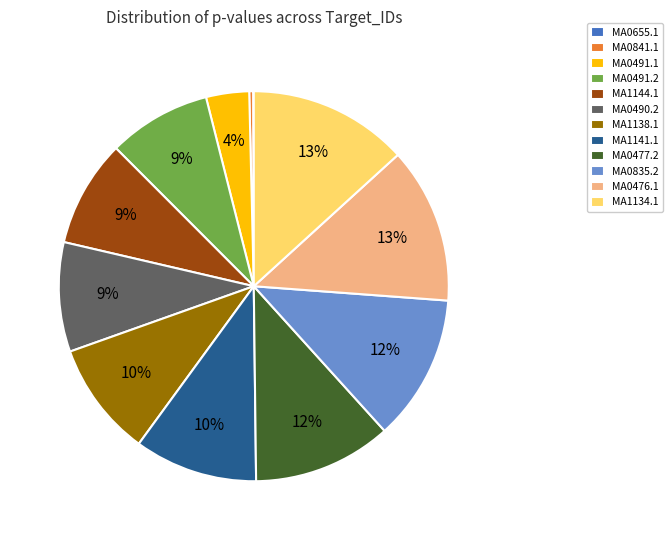

Is it true that MA1138.1 is 10% of the pie?

True